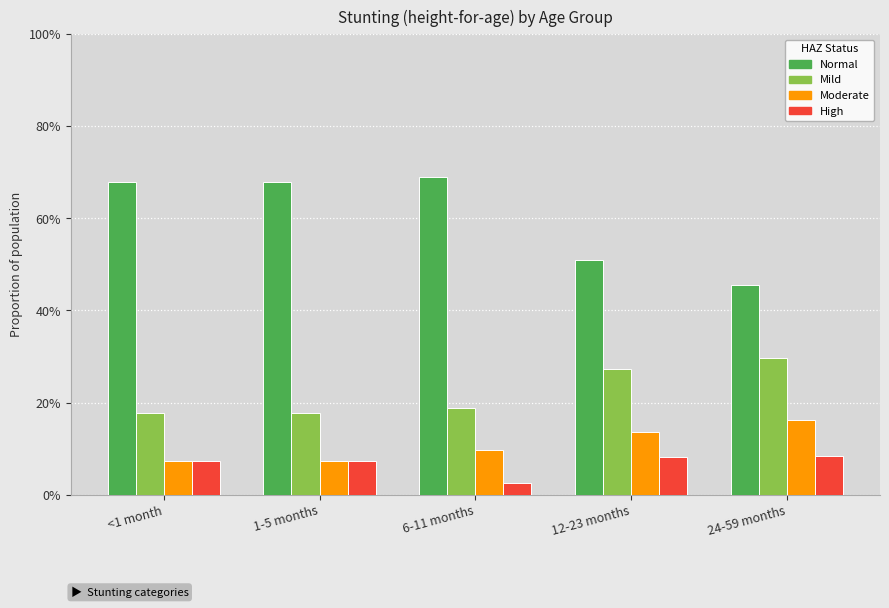

Are the bars grouped side by side (vs. stacked)?

Yes